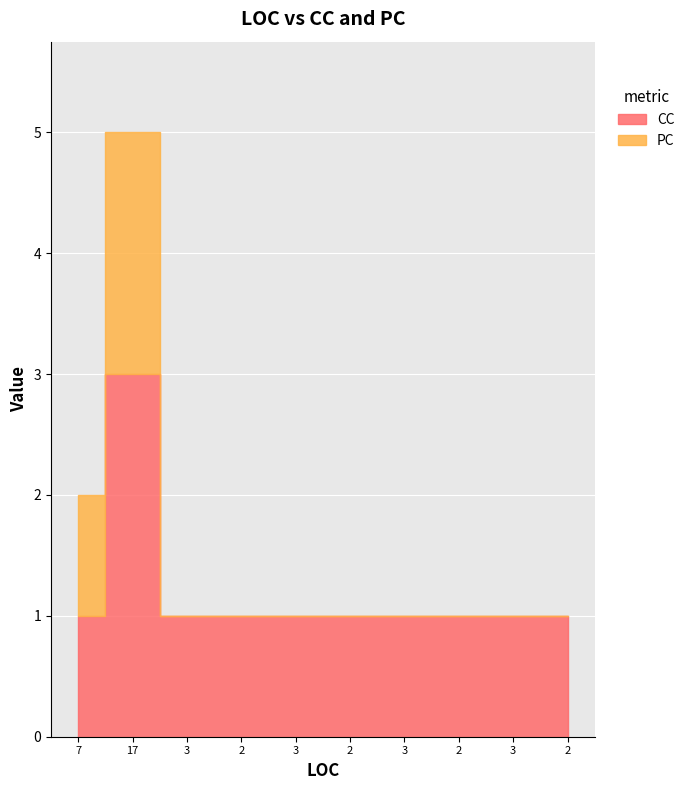

What is the minimum value for CC?

1